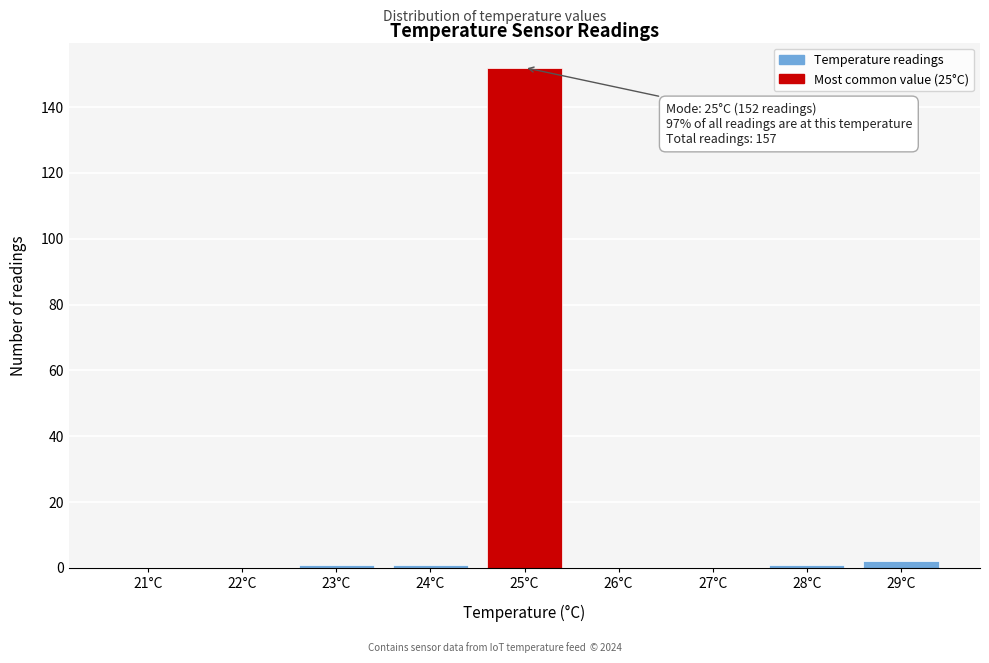

Reading left to right, what are all the values shown in this chart?

21°C=0	22°C=0	23°C=1	24°C=1	25°C=152	26°C=0	27°C=0	28°C=1	29°C=2